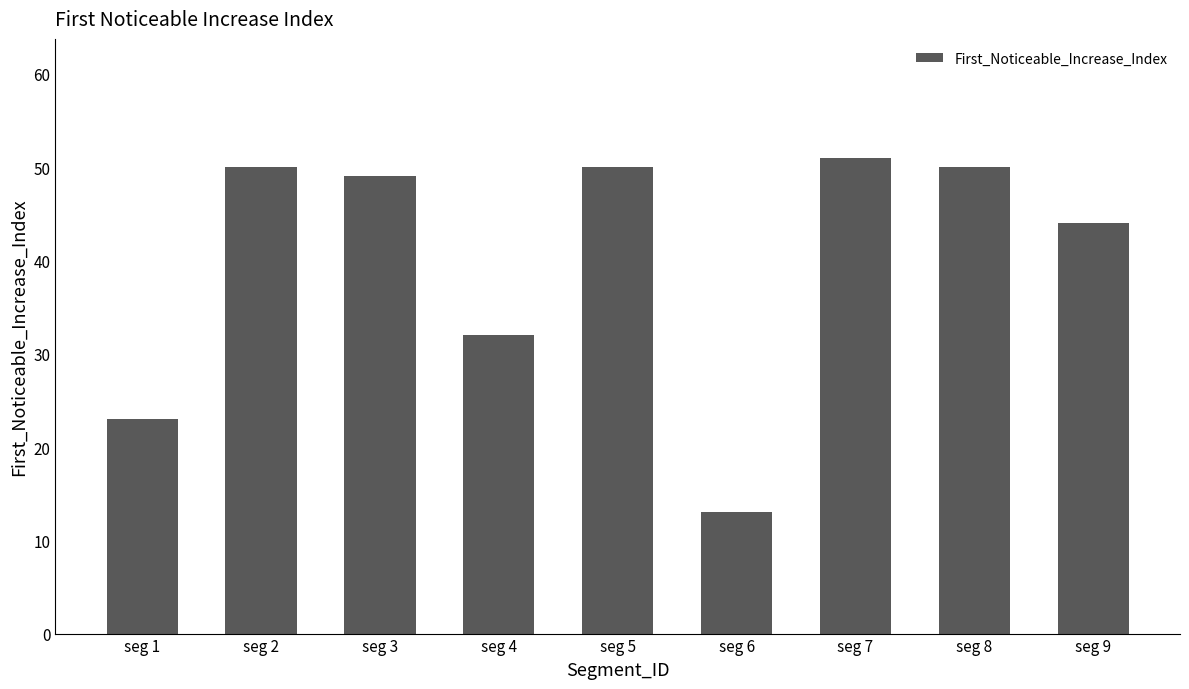

How many bars are there in total?

9